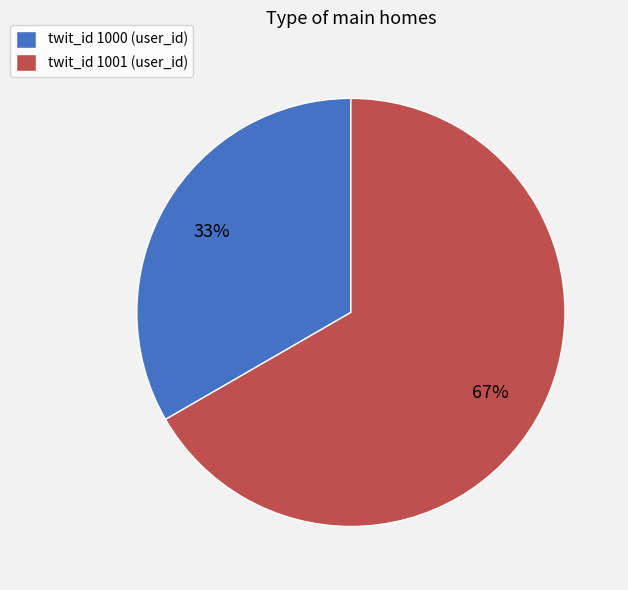

Is there any slice that represents more than half of the pie?

Yes